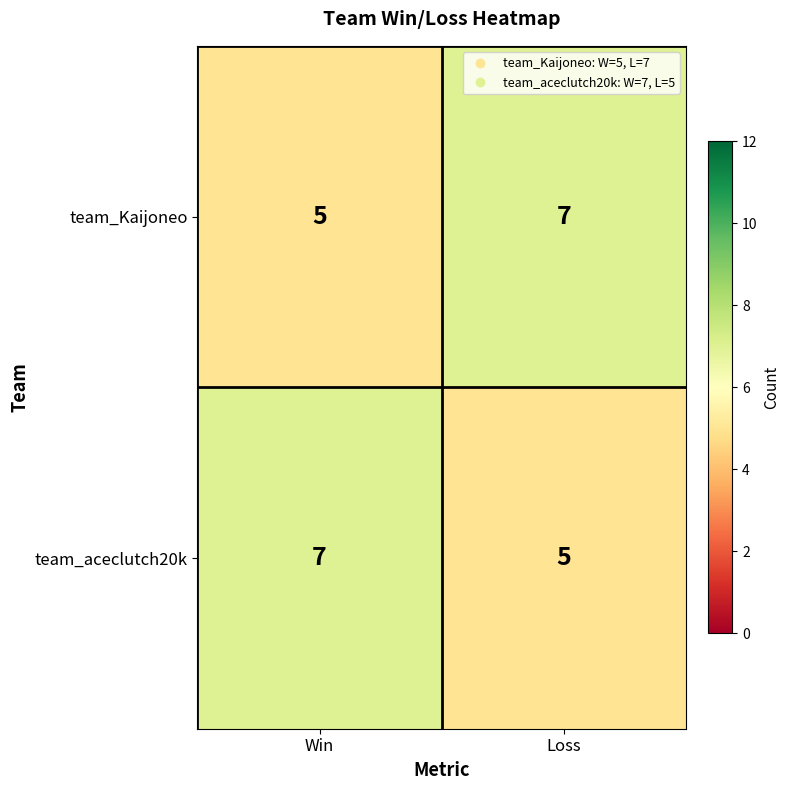

What is the sum of the team_Kaijoneo values at Win and Loss?

12